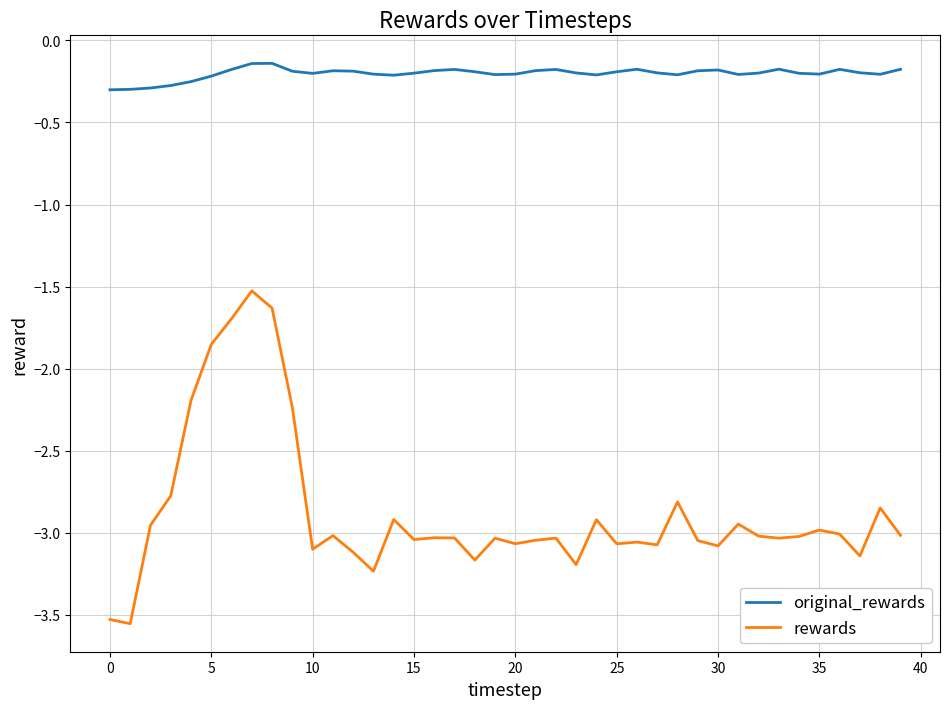

Which series has the largest total across all categories?

original_rewards